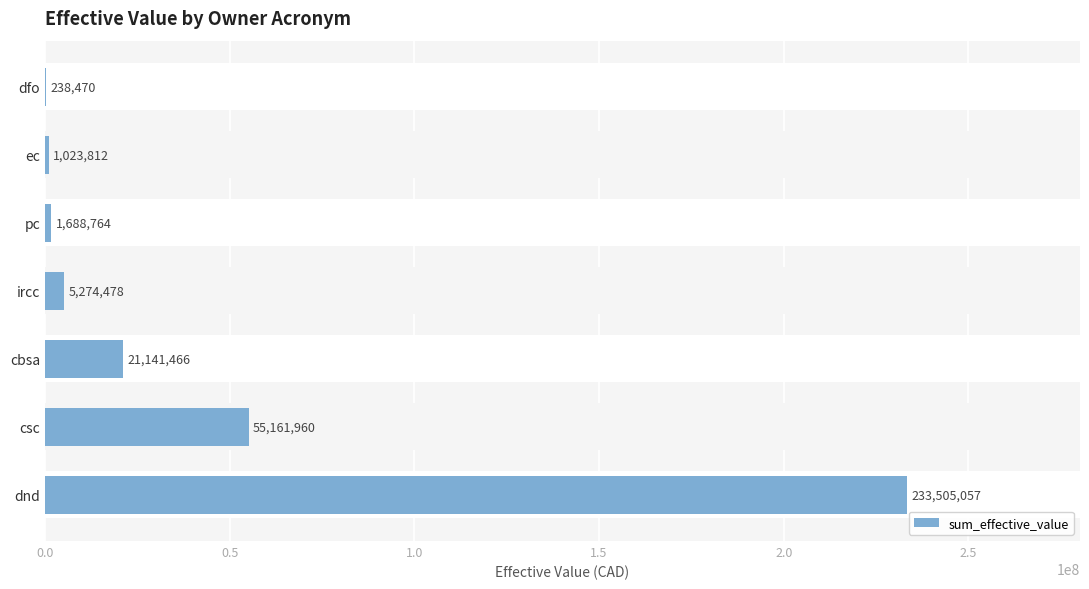

Is it true that the value at dnd is 233505056.6?

True